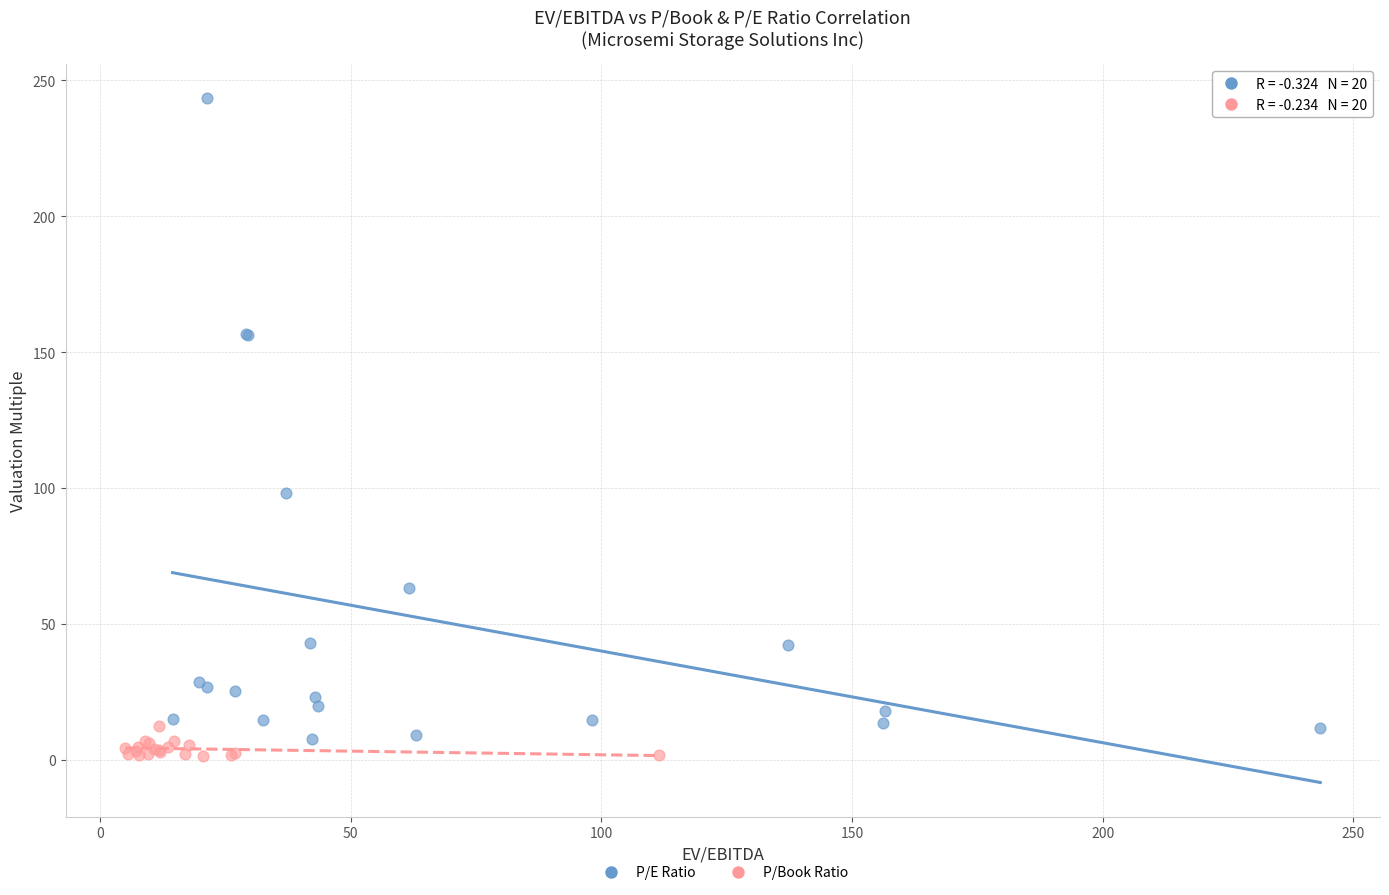

Which series has the widest spread of Y values?

P/E Ratio